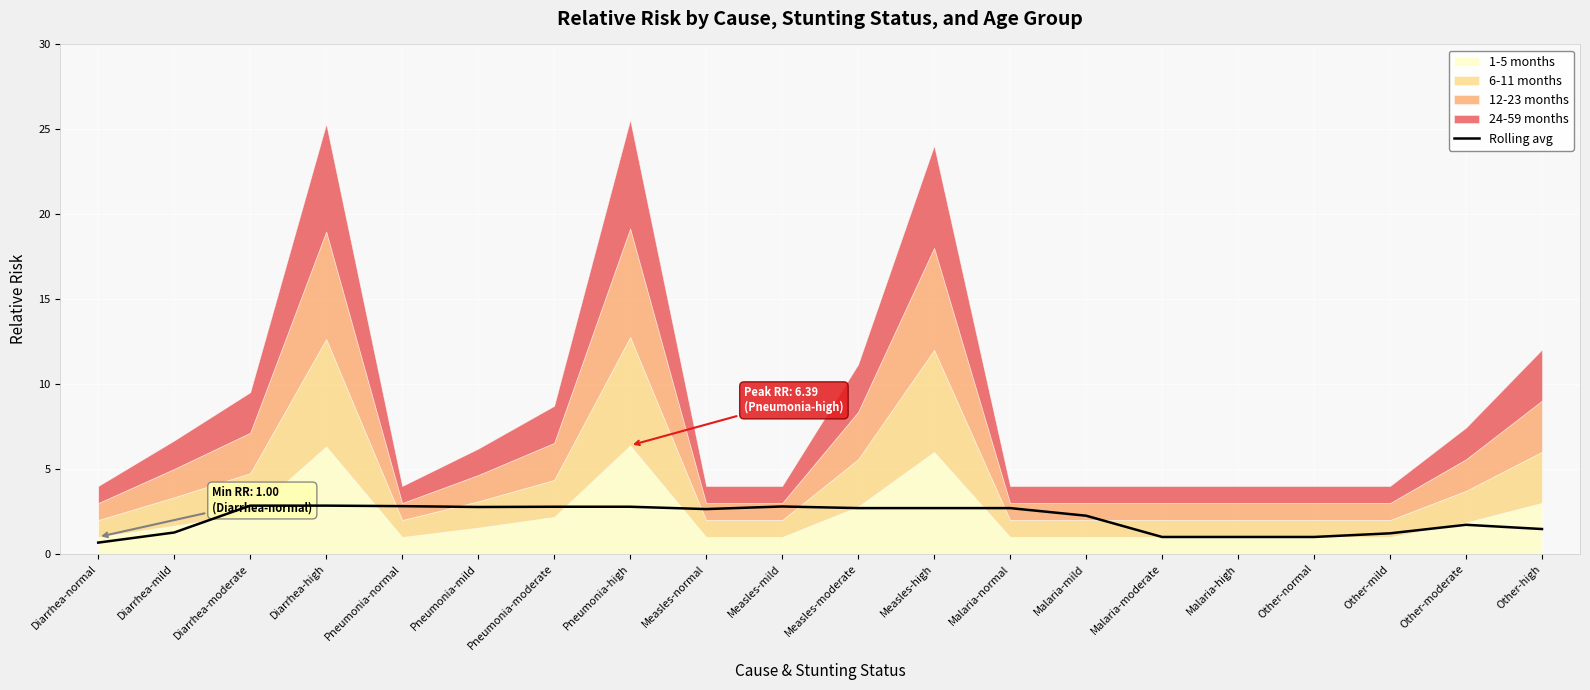

What is the approximate value of Rolling avg at Measles-mild?

2.8